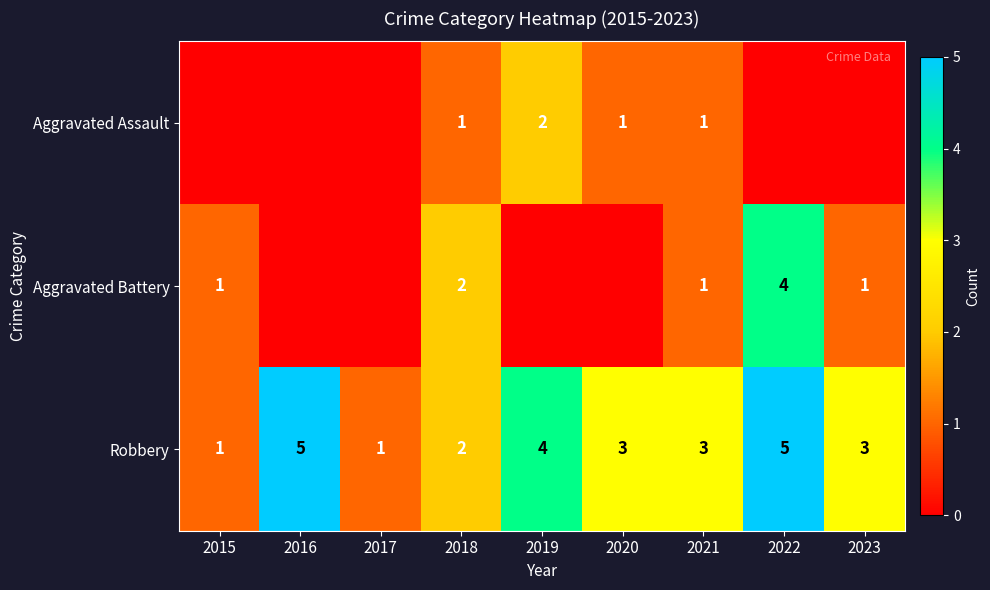

The value of Robbery at 2017 is 1. True or false?

True